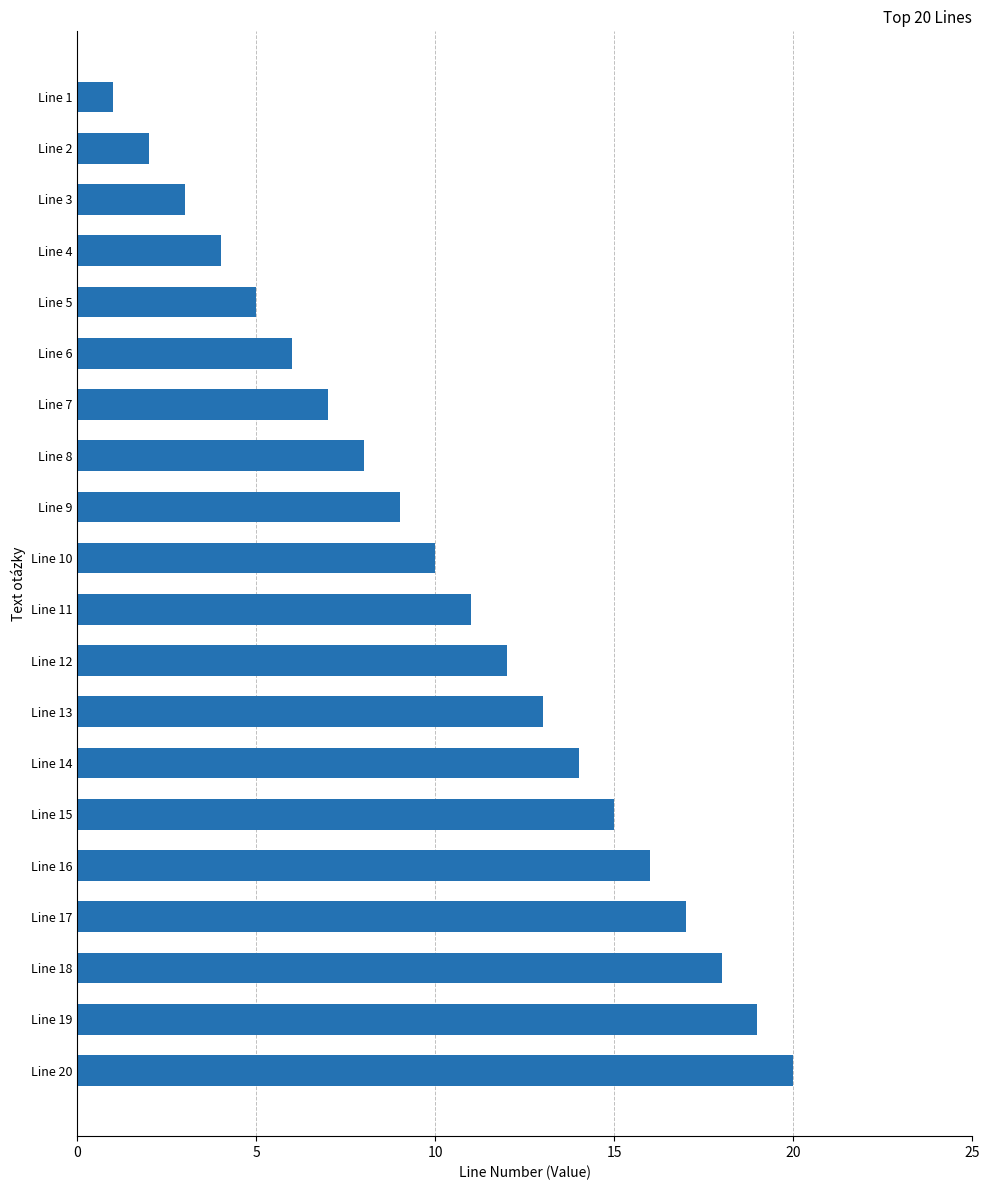

Does the chart contain stacked bars?

No